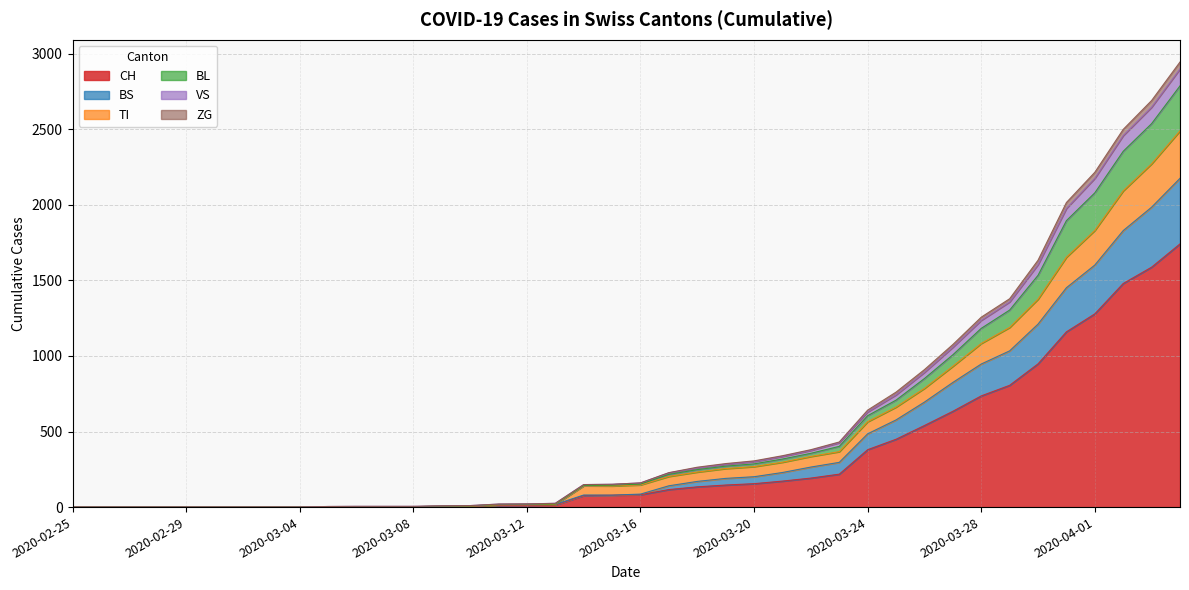

What is the maximum value for CH?

1742